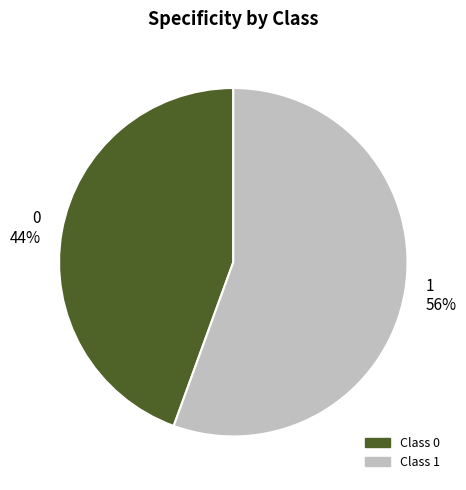

Do Class 1 and Class 0 together represent more than half of the pie?

Yes